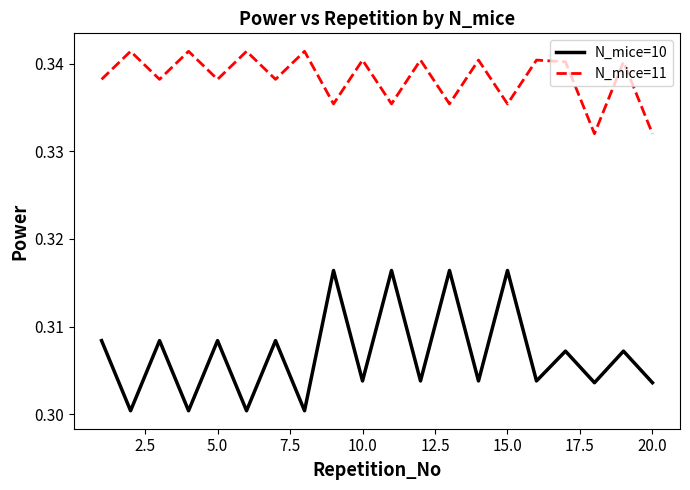

True or false: N_mice=10 and N_mice=11 cross at least once.

False